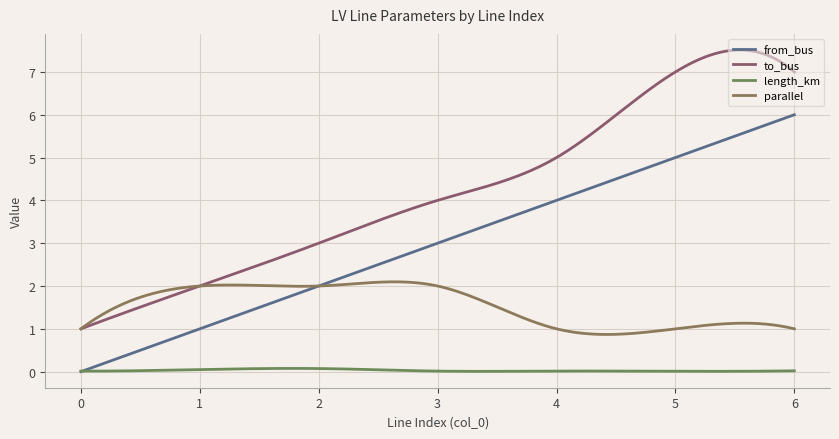

At how many categories does at least one series exceed 4?

3